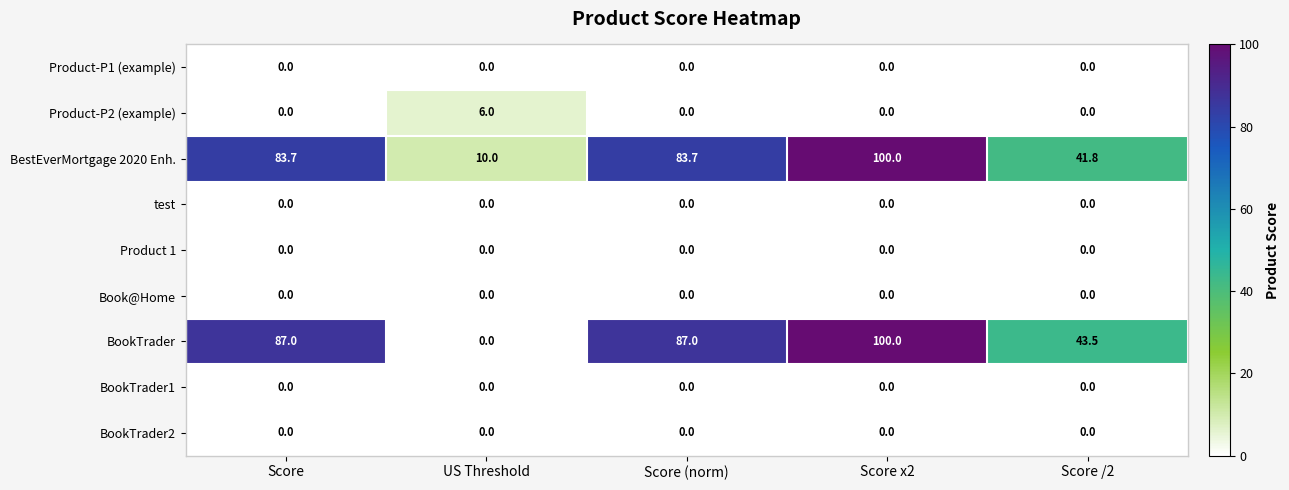

What is the difference between the BestEverMortgage 2020 Enh. values at US Threshold and Score (norm)?

73.7